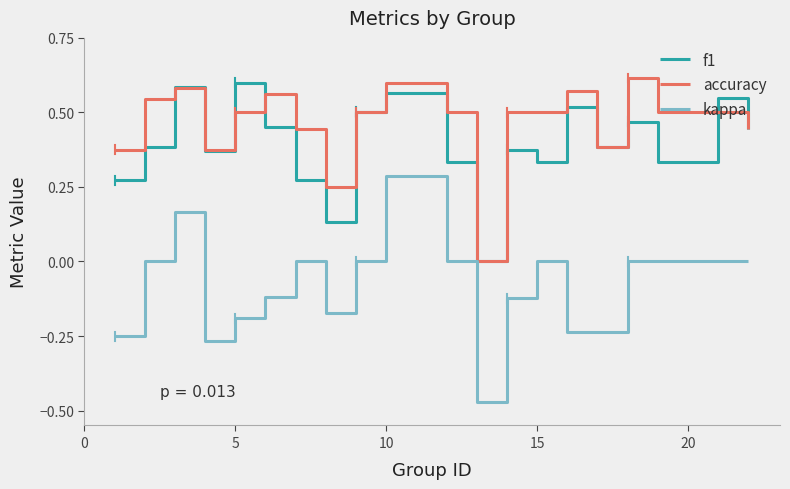

Does the chart display data point markers on the line(s)?

No